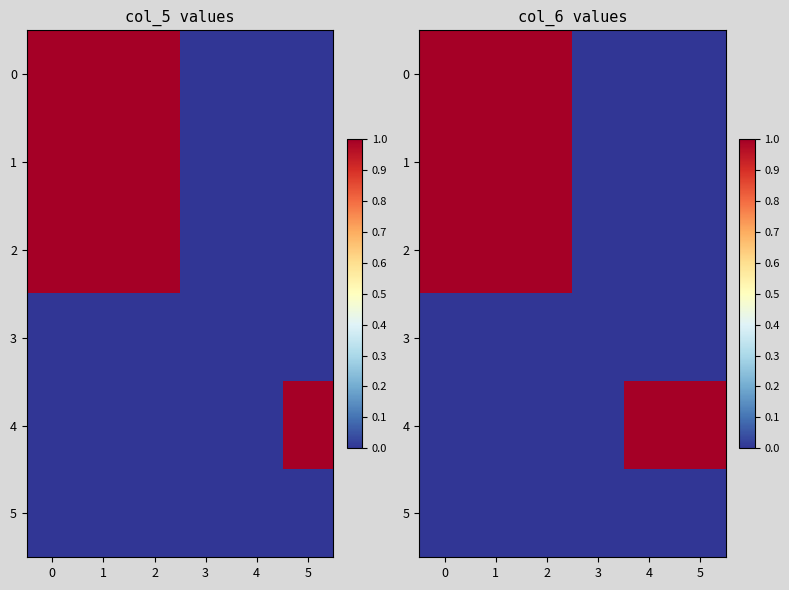

Where is 1 nearest to the value 0?

3